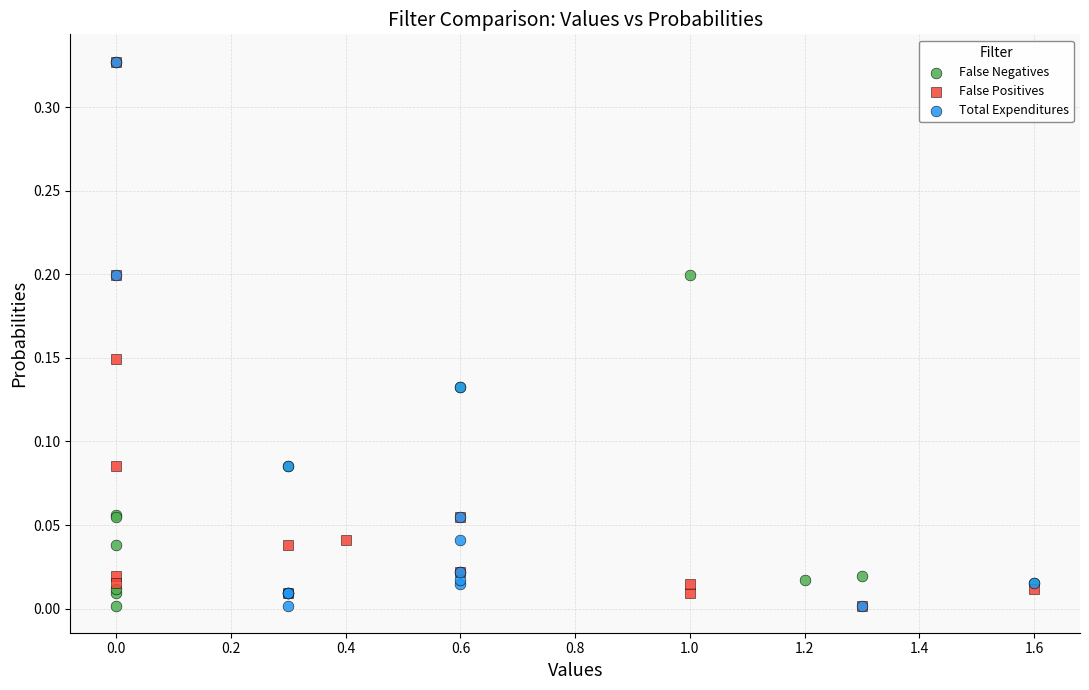

What are all the series names shown in the legend?

False Negatives, False Positives, Total Expenditures